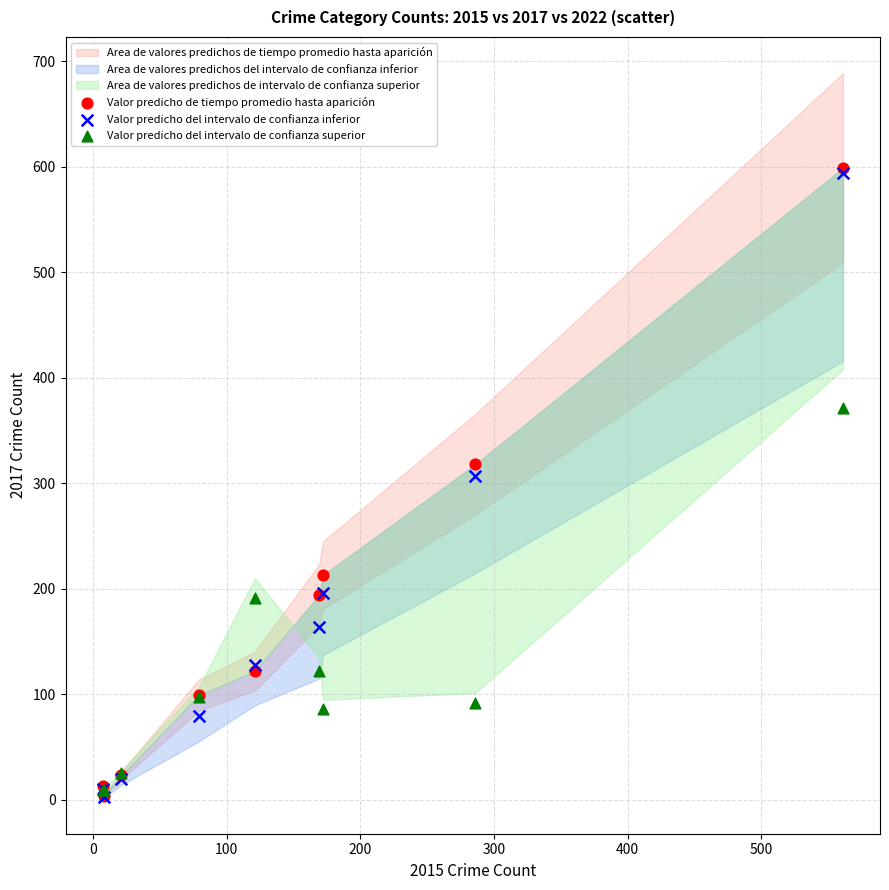

In the Valor predicho del intervalo de confianza inferior series, what Y value is closest to 298?

307